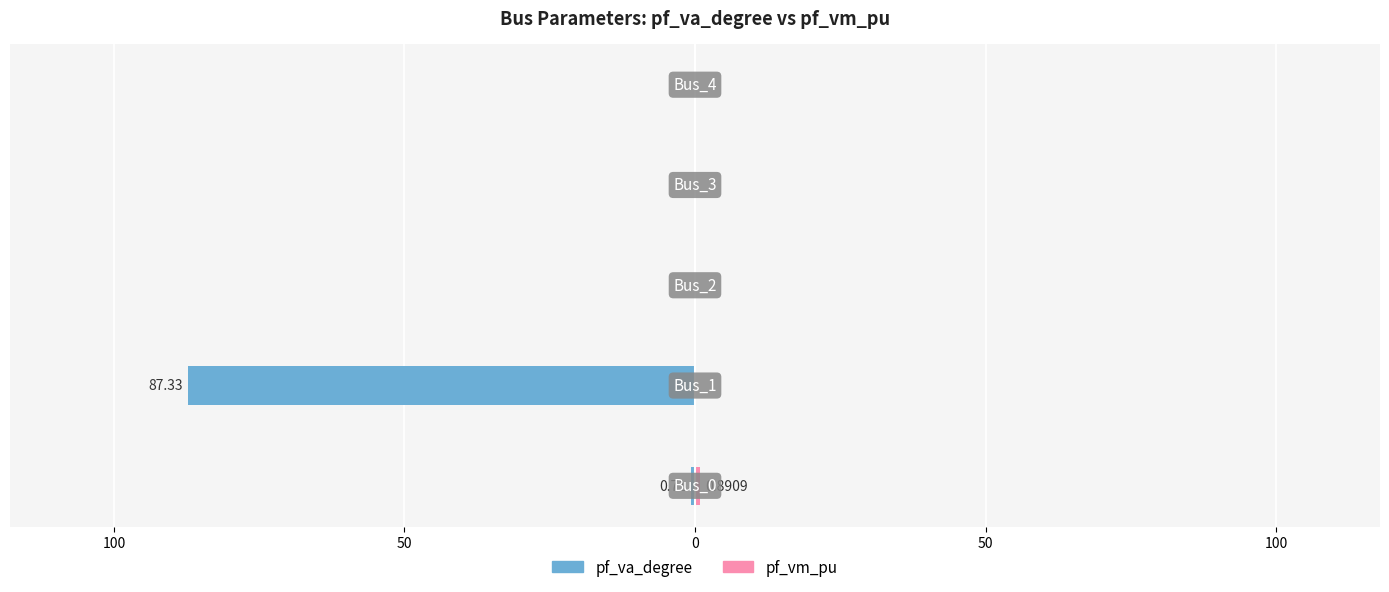

Reading left to right, list all the values displayed in this chart.

pf_va_degree: -0.7	-87.3	0.0	0.0	0.0
pf_vm_pu: 0.9	0.0	0.0	0.0	0.0